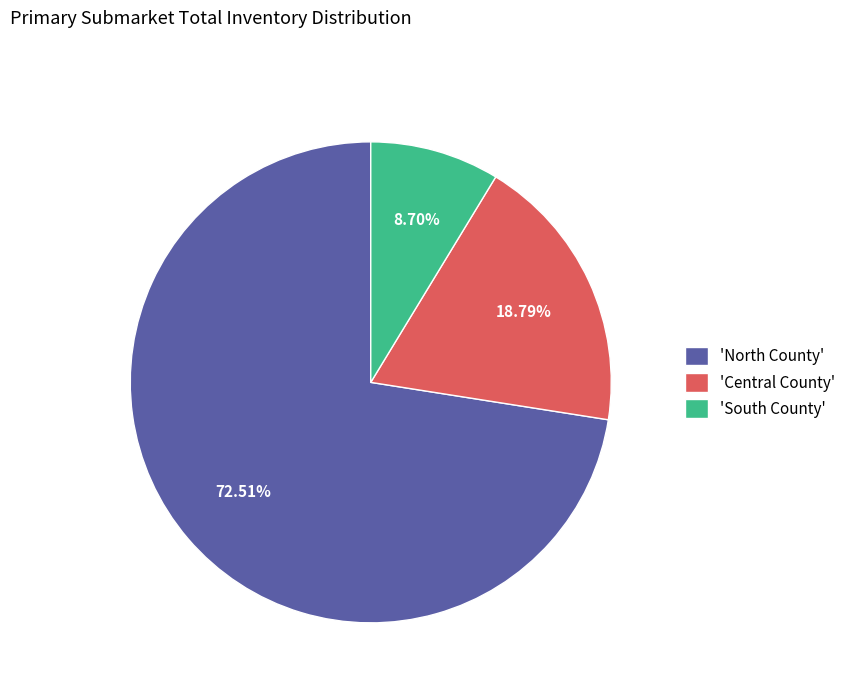

To the nearest percent, what is the average slice percentage?

33%